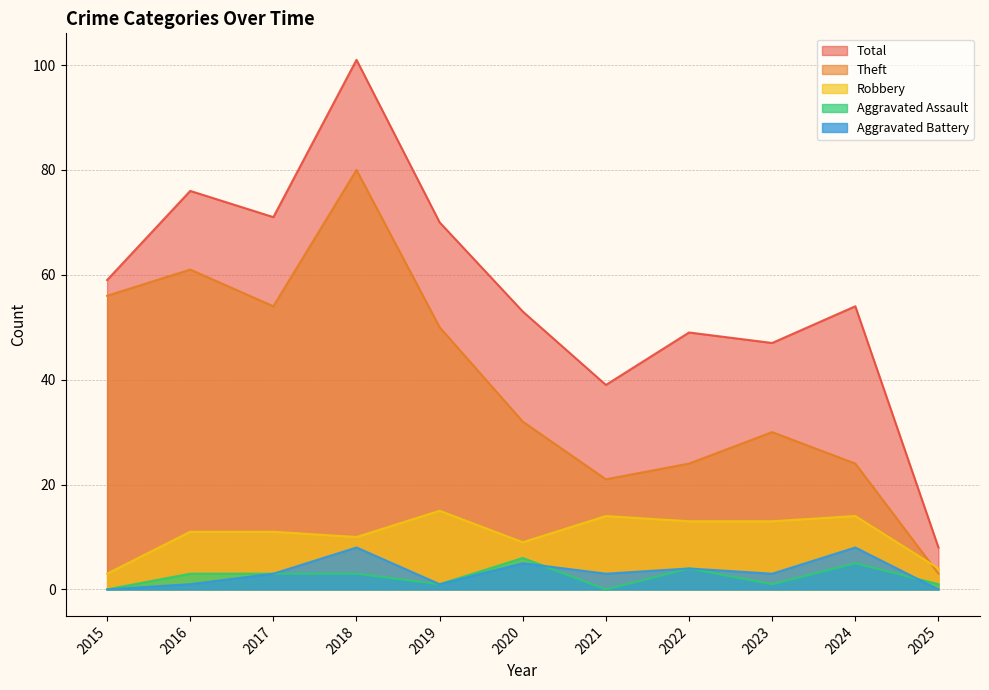

True or false: Total and Robbery cross at least once.

False